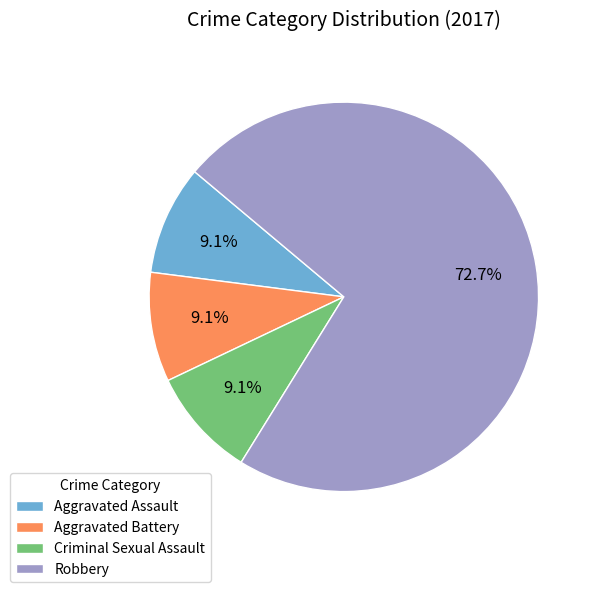

How much of the chart is everything except Robbery?

27.3%